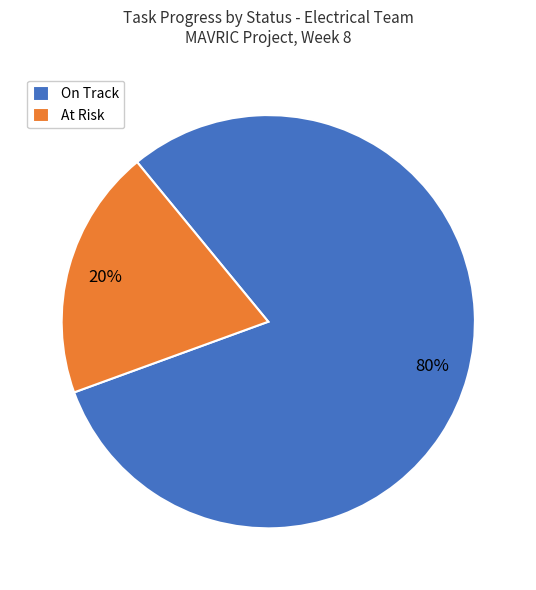

To the nearest percent, what portion does On Track represent?

80%